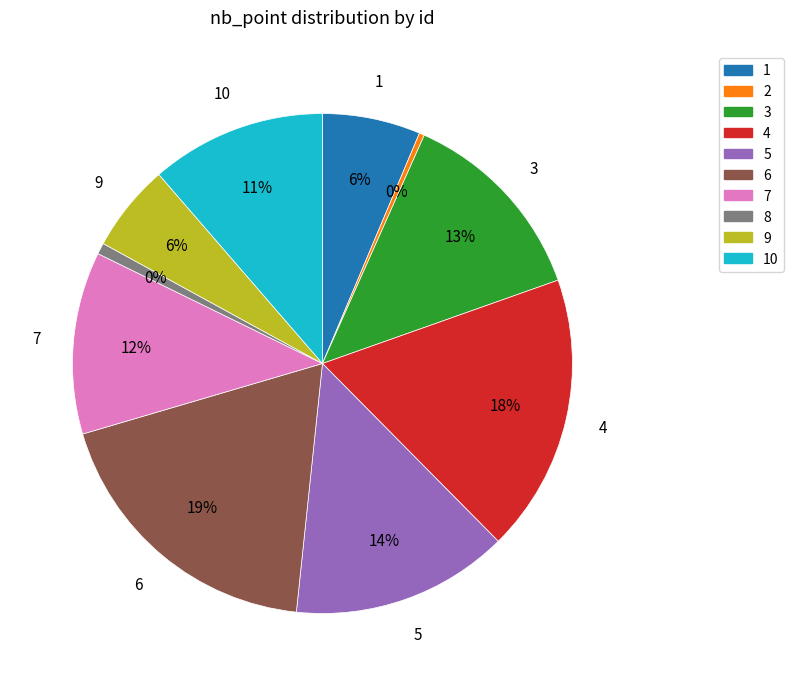

Is 6 the majority of the pie?

No